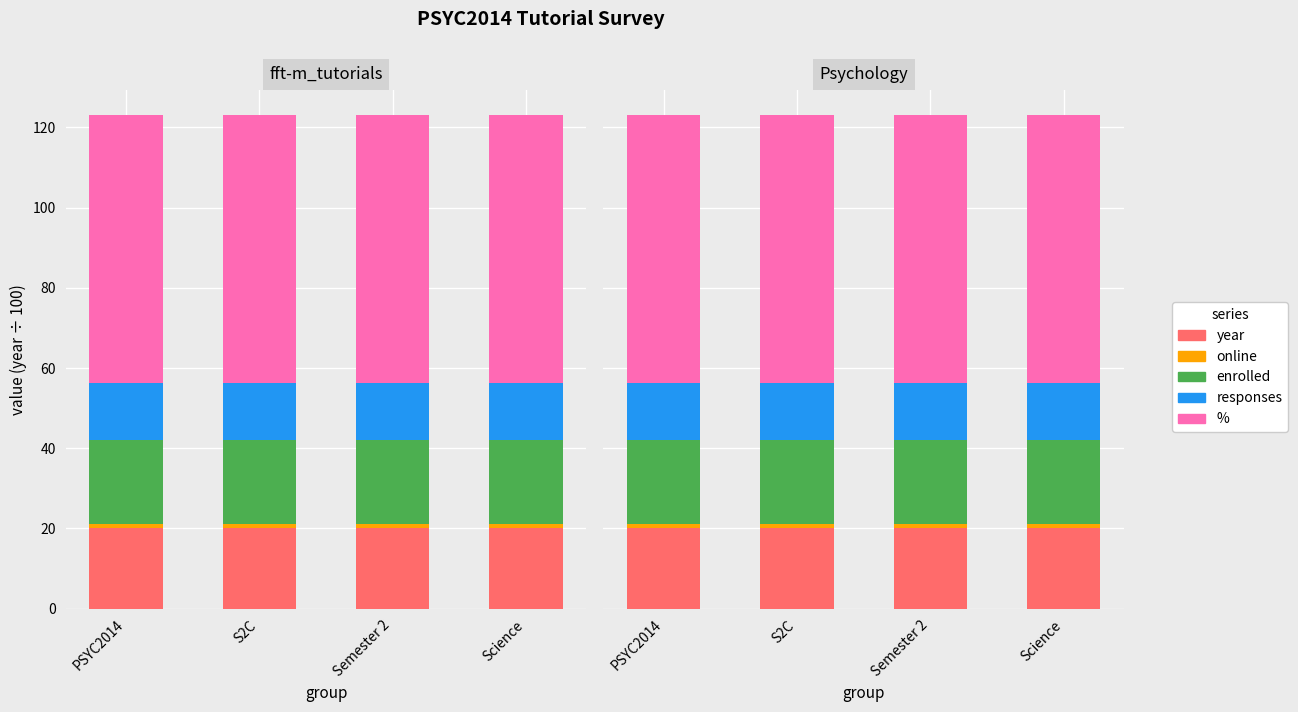

Reading right to left, list all the values displayed in this chart.

year: Science=20.2	Semester 2=20.2	S2C=20.2	PSYC2014=20.2
online: Science=1.0	Semester 2=1.0	S2C=1.0	PSYC2014=1.0
enrolled: Science=21.0	Semester 2=21.0	S2C=21.0	PSYC2014=21.0
responses: Science=14.0	Semester 2=14.0	S2C=14.0	PSYC2014=14.0
%: Science=67.0	Semester 2=67.0	S2C=67.0	PSYC2014=67.0